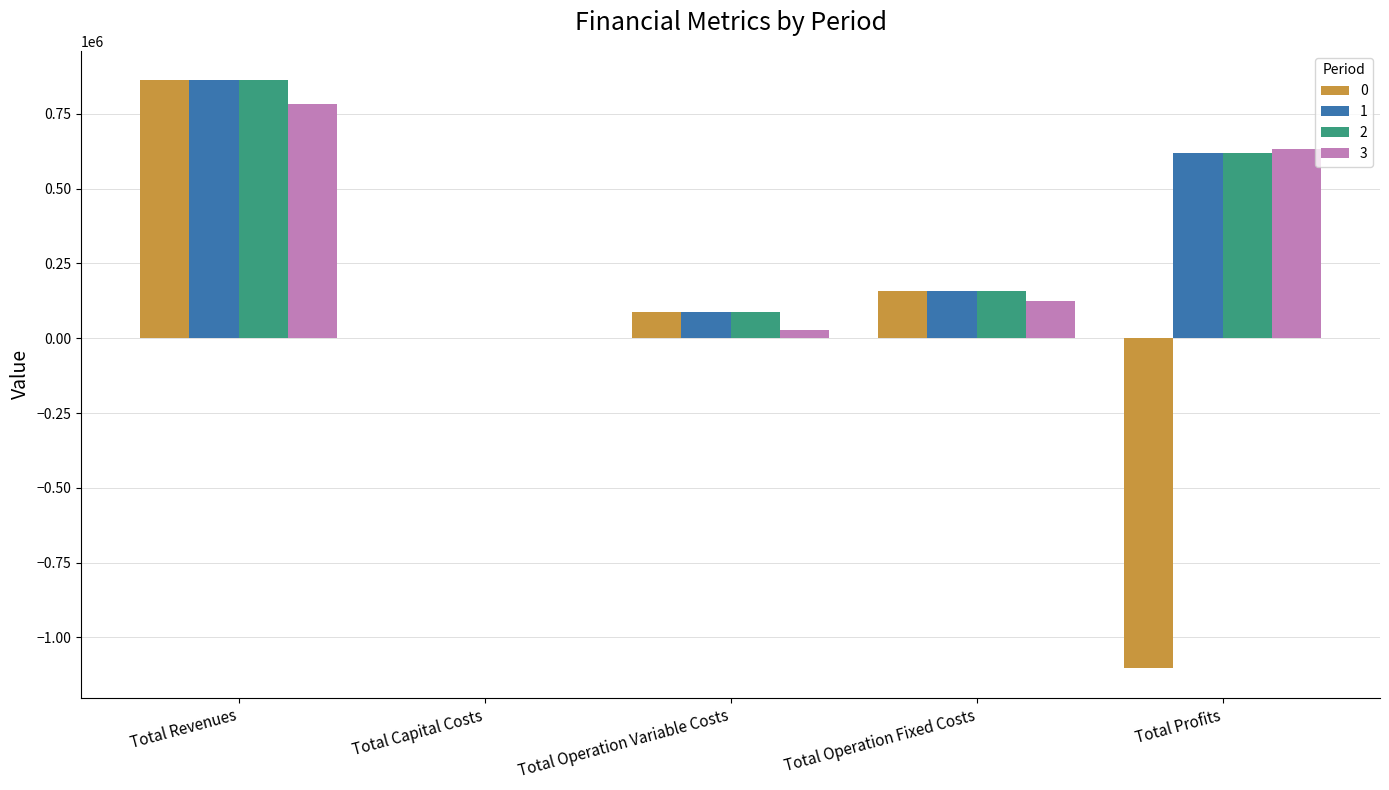

Reading right to left, extract all data points from this chart.

0: -1103038.3	156463.0	88394.1	0.0	862181.8
1: 617569.9	156463.0	88148.9	0.0	862181.8
2: 617815.5	156463.0	87903.3	0.0	862181.8
3: 632617.1	122835.4	27249.4	0.0	782702.0